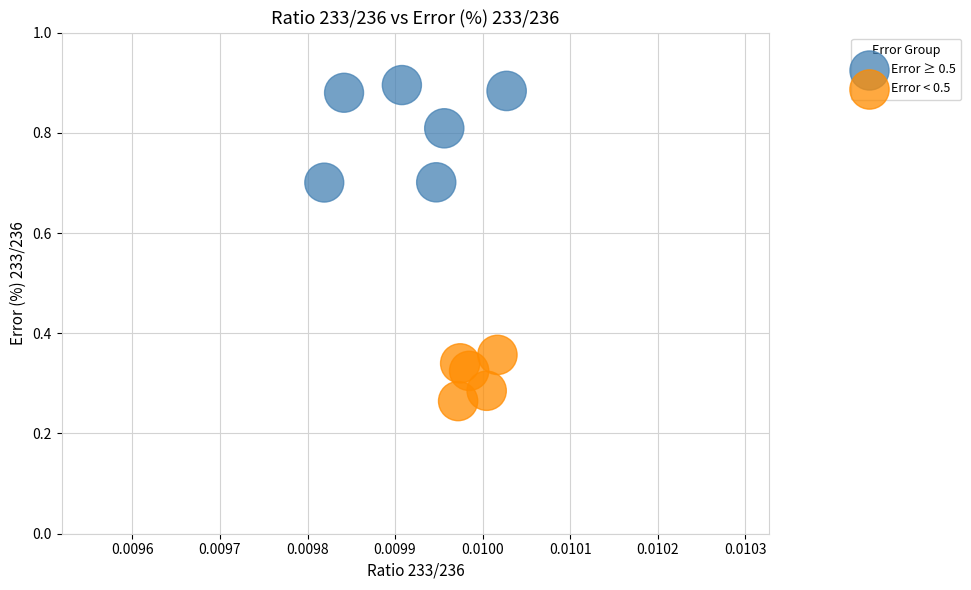

What are all the series names shown in the legend?

Error ≥ 0.5, Error < 0.5